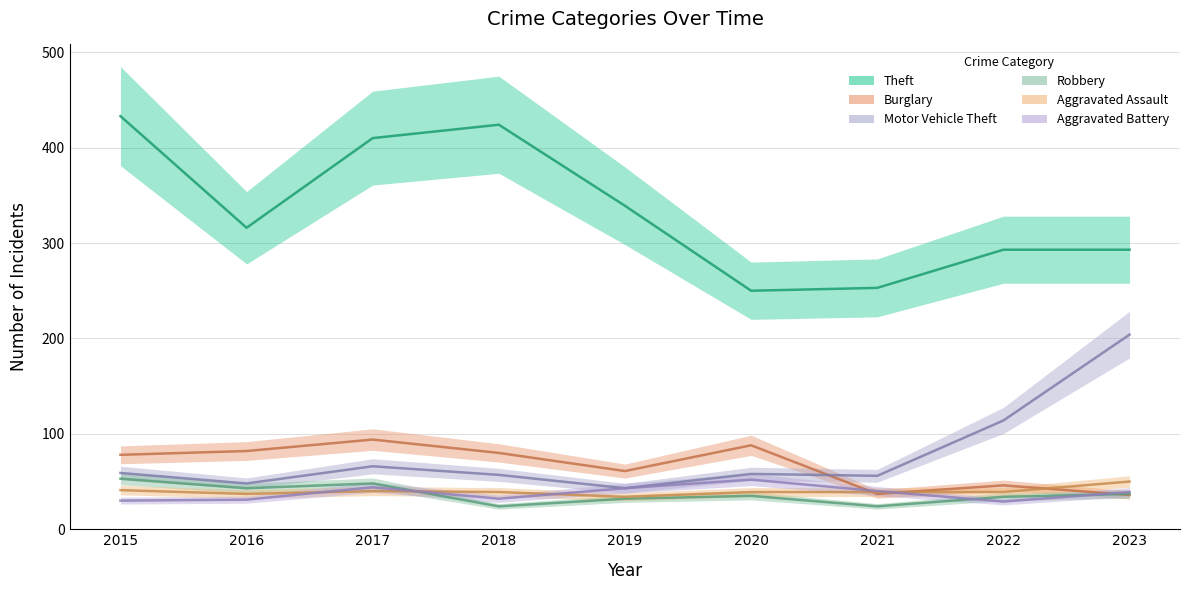

At which label does Motor Vehicle Theft reach its peak?

2023